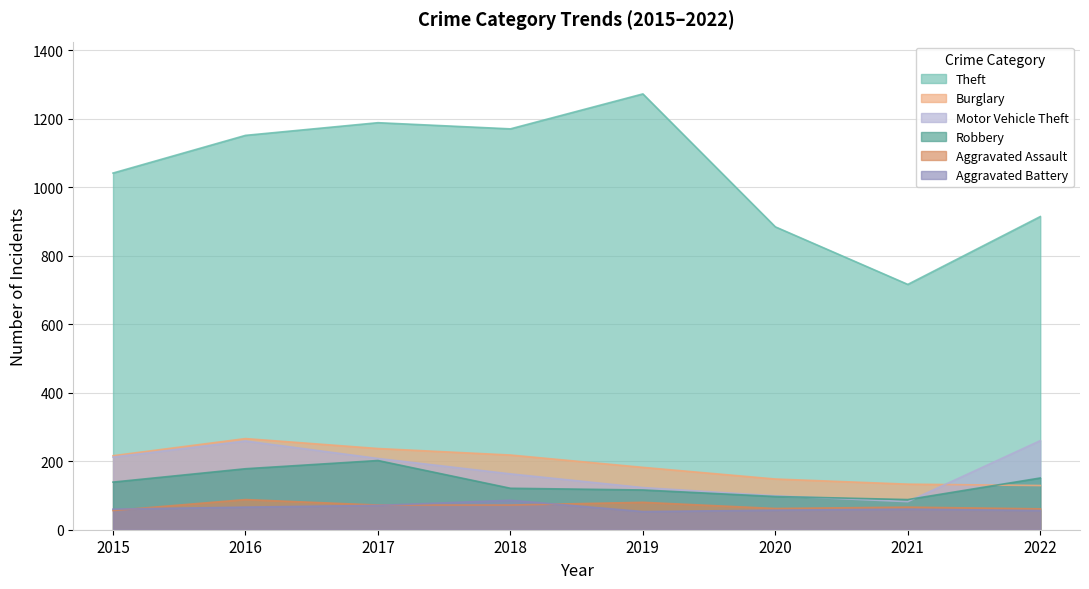

Does the chart have visible grid lines?

Yes